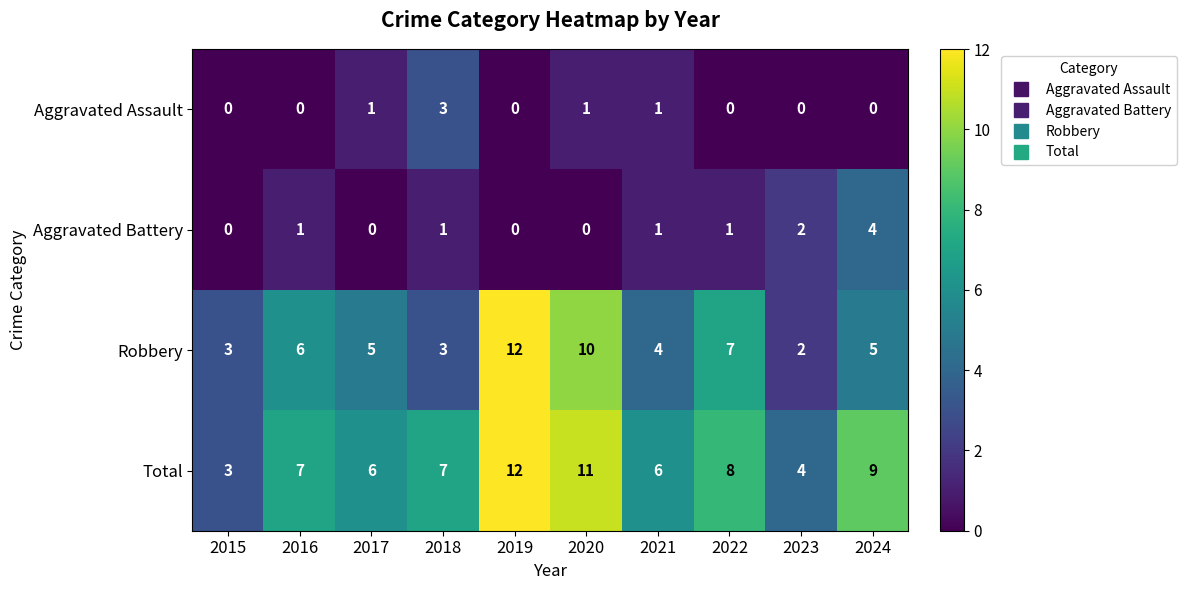

Is it true that Aggravated Battery equals 1 at 2018?

True